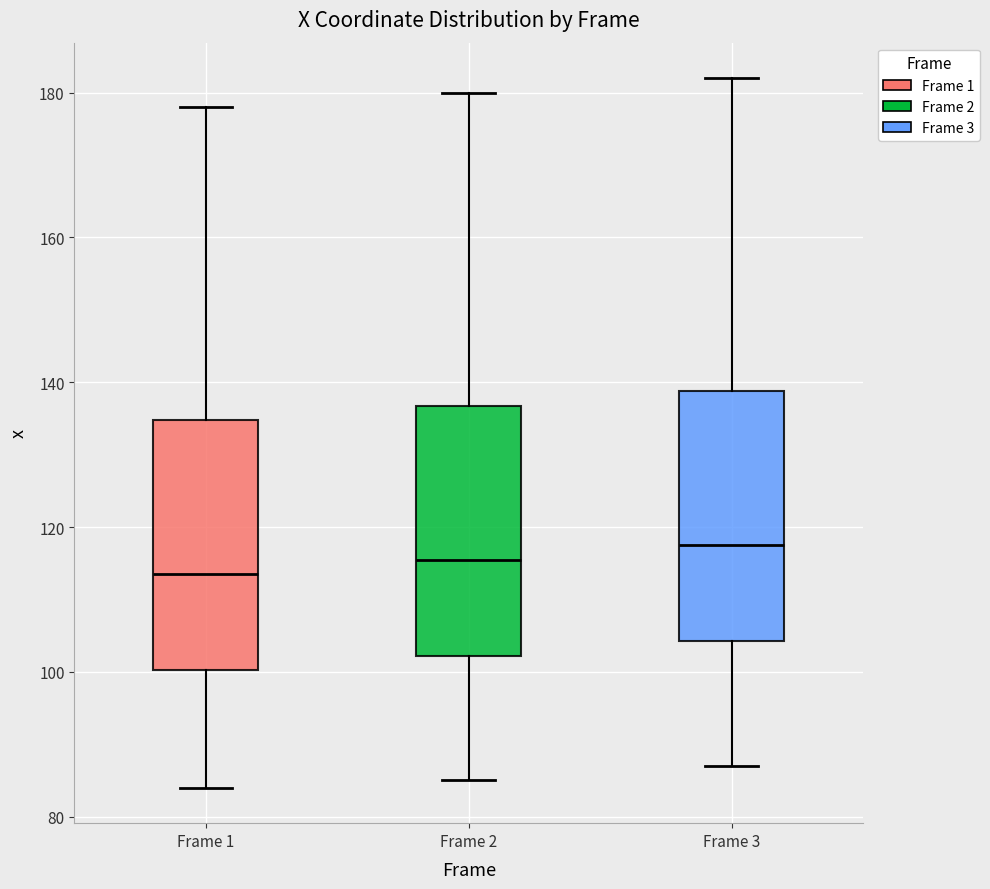

Which box has the lowest median line?

Frame 1